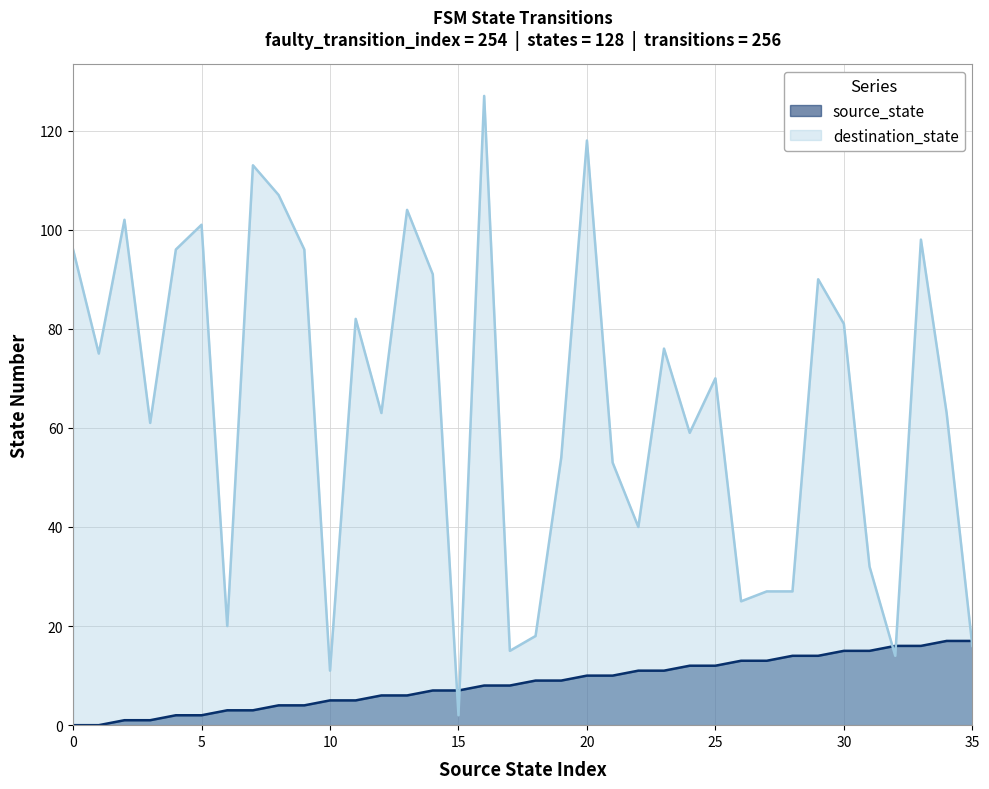

What is the value of the source_state point at the 20th from the left?

9